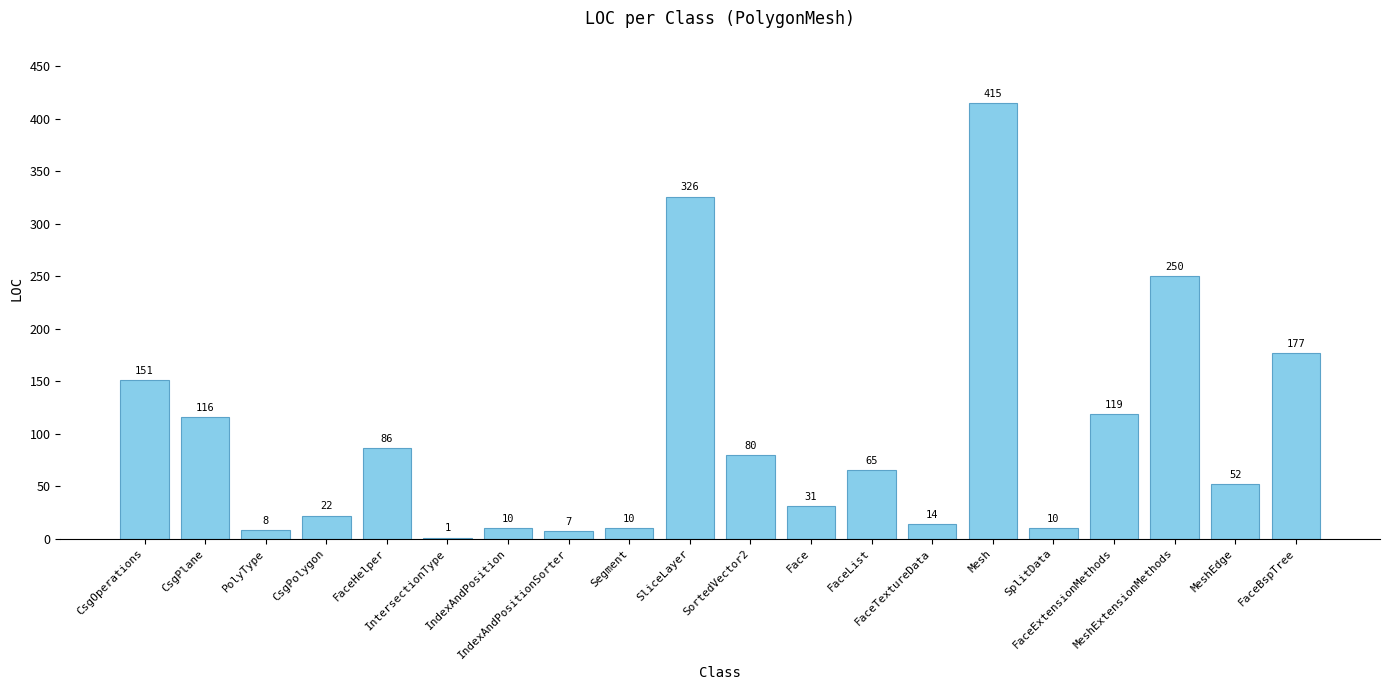

What is the sum of the values at FaceBspTree and IntersectionType?

178